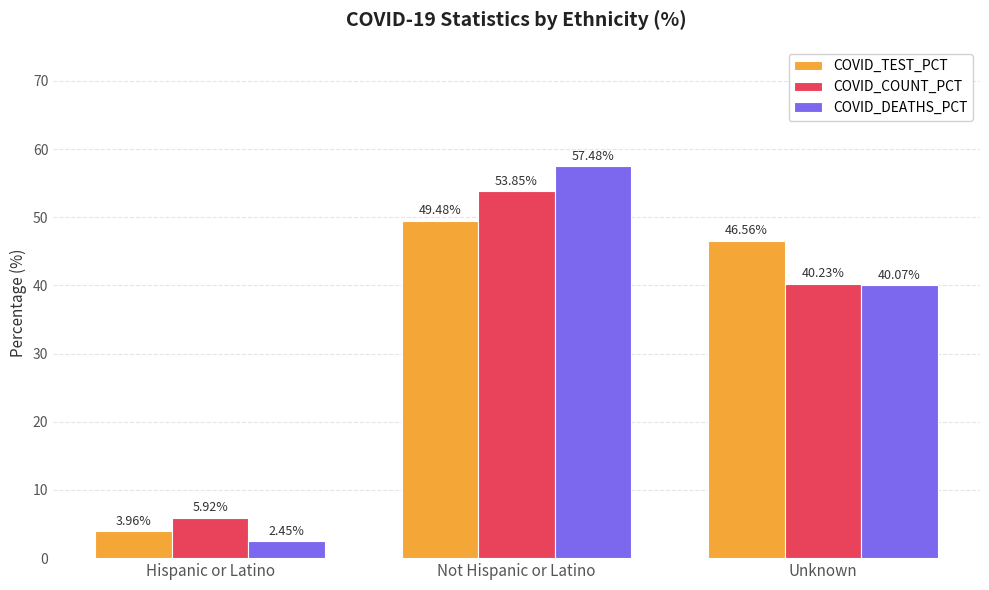

Are the bars grouped side by side (vs. stacked)?

Yes